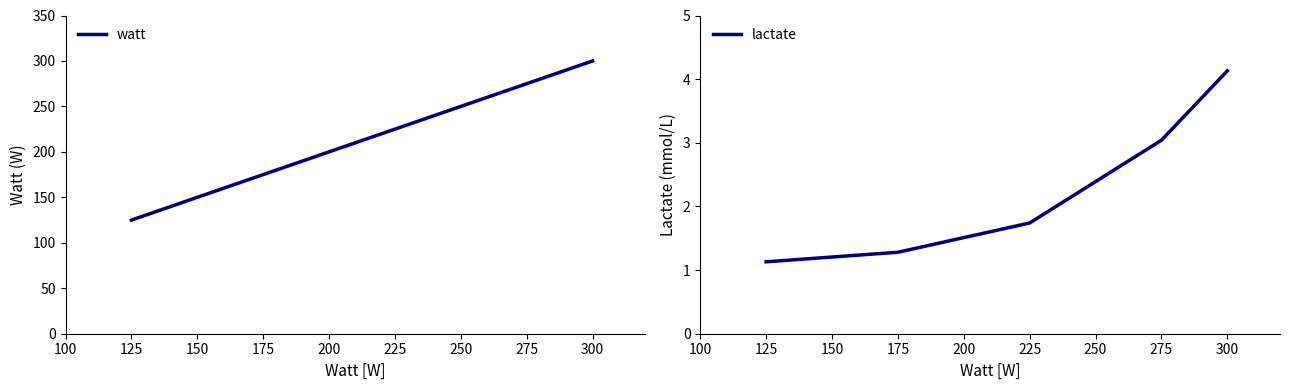

True or false: watt and lactate intersect in this chart.

False